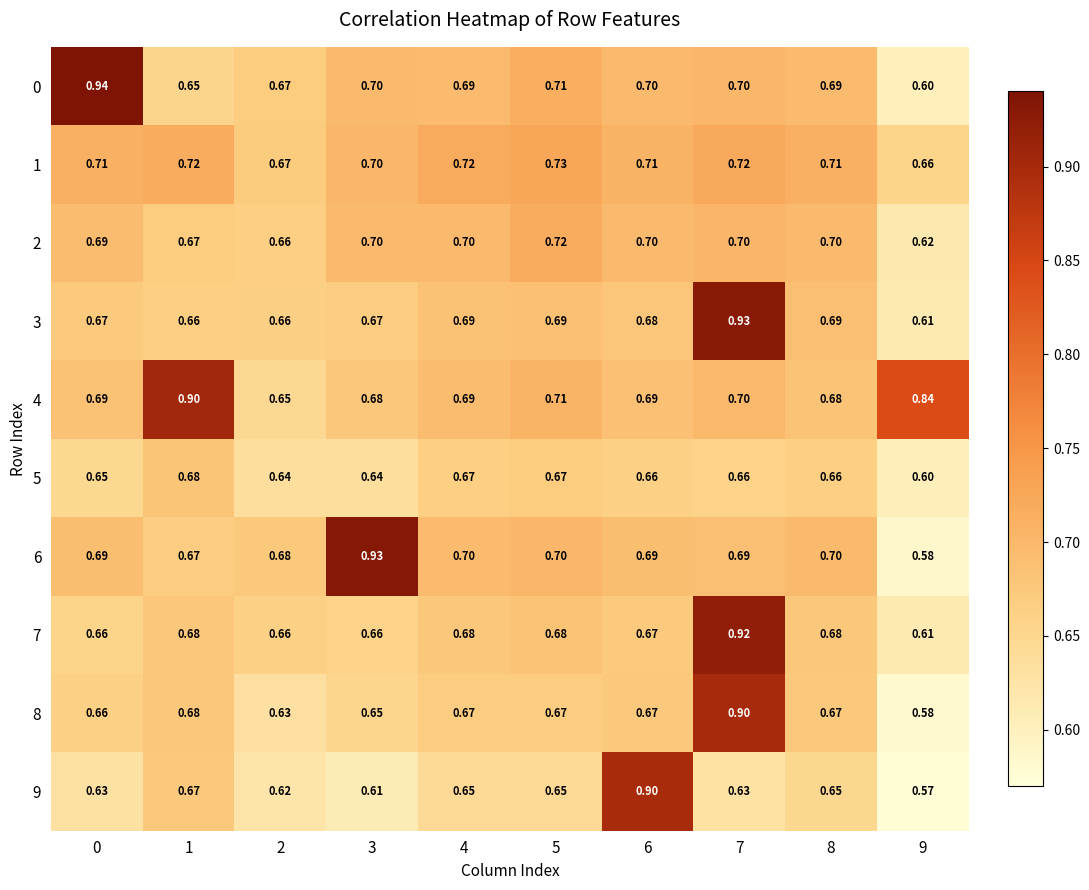

Is the value of 5 at 2 greater than the value of 8 at 9?

Yes